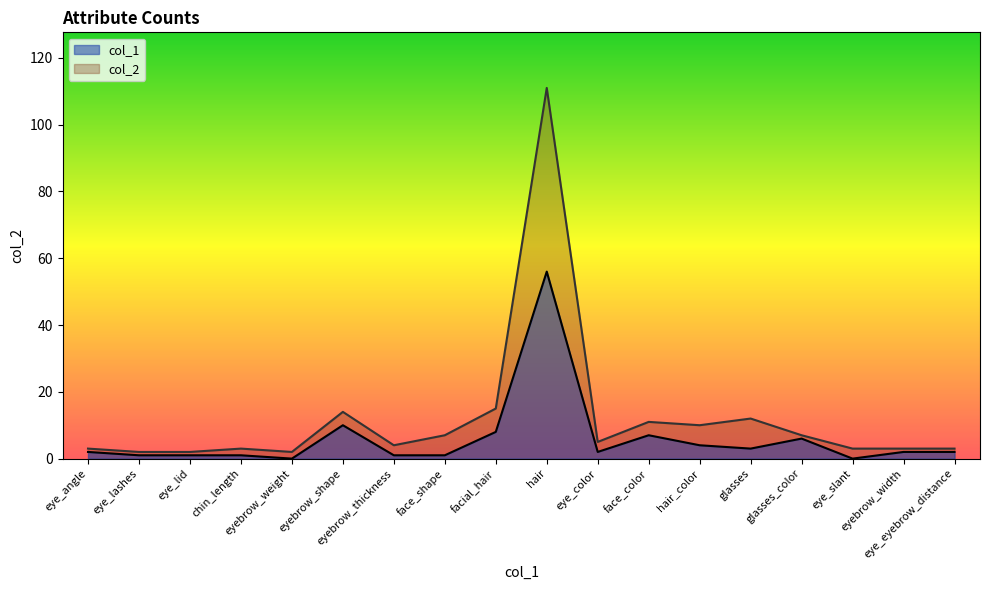

Where is col_2 nearest to the value 56?

facial_hair